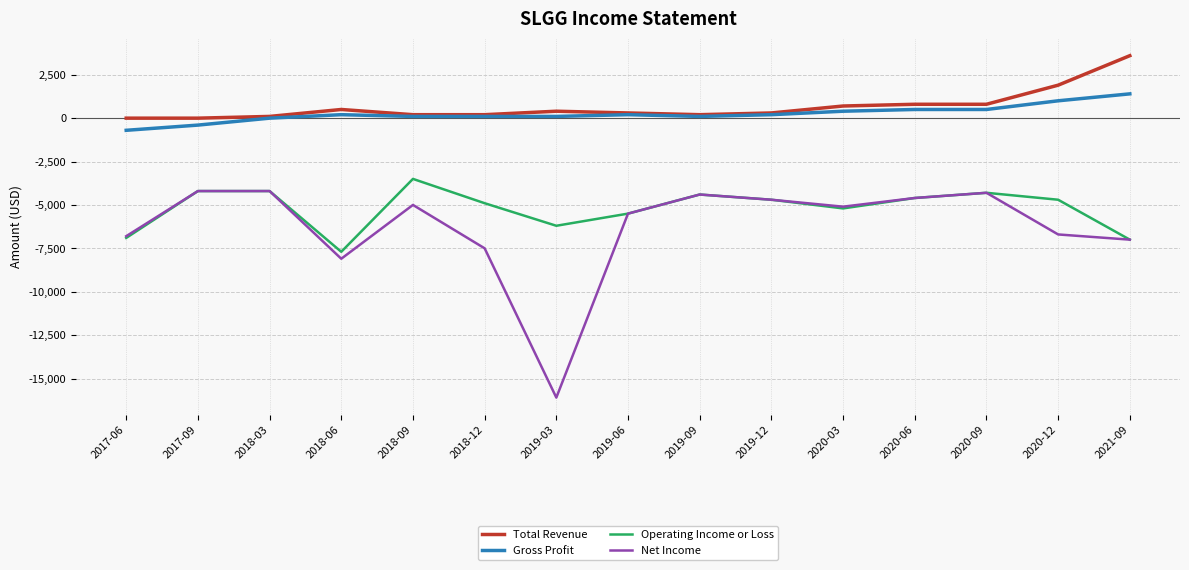

How many interior local valleys does the Operating Income or Loss series have?

3